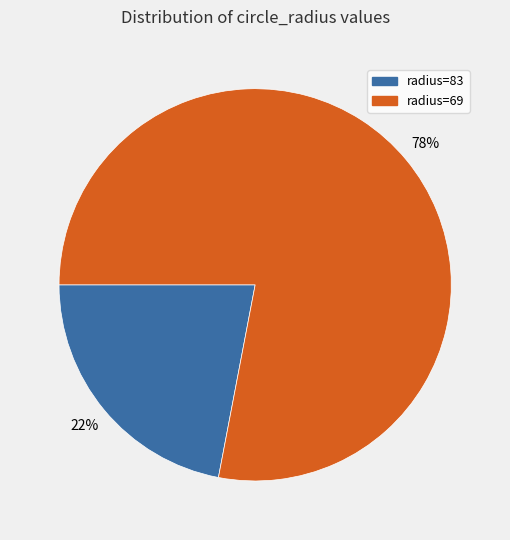

Approximately how many times larger is the value at radius=69 compared to radius=83?

3.5